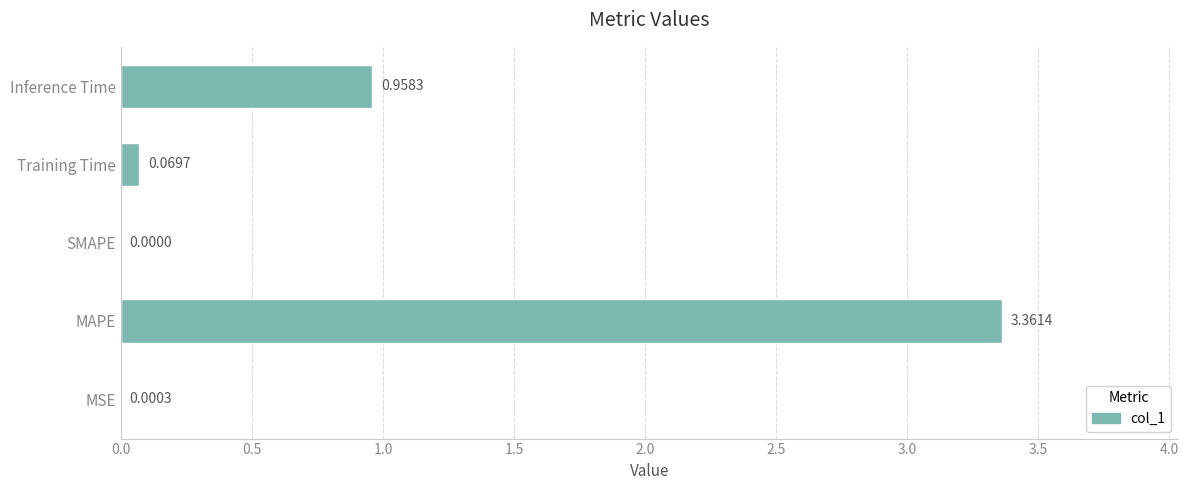

Where is the data nearest to the value 1?

Inference Time